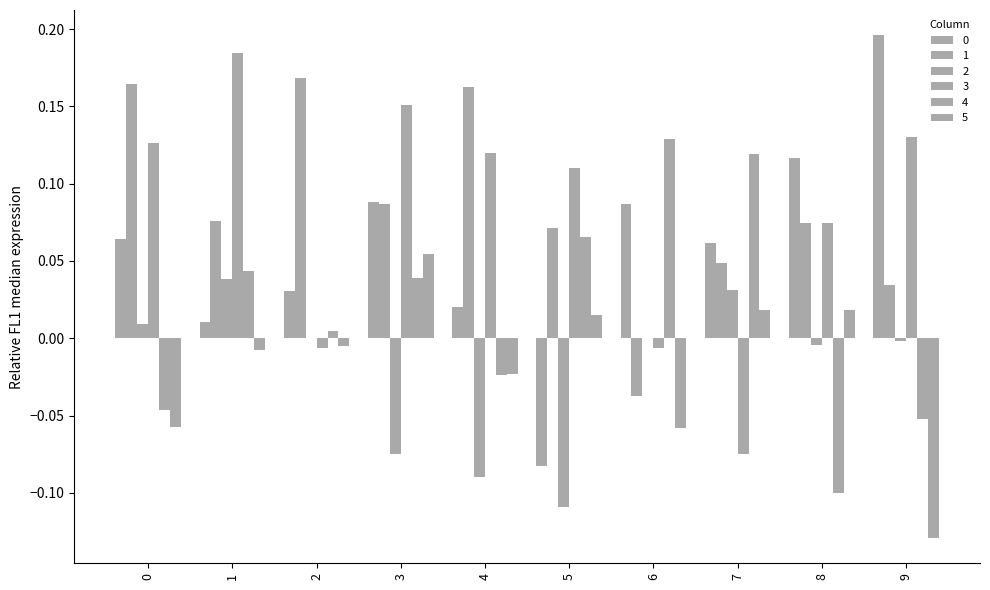

Between 1 and 3, which is larger?

3